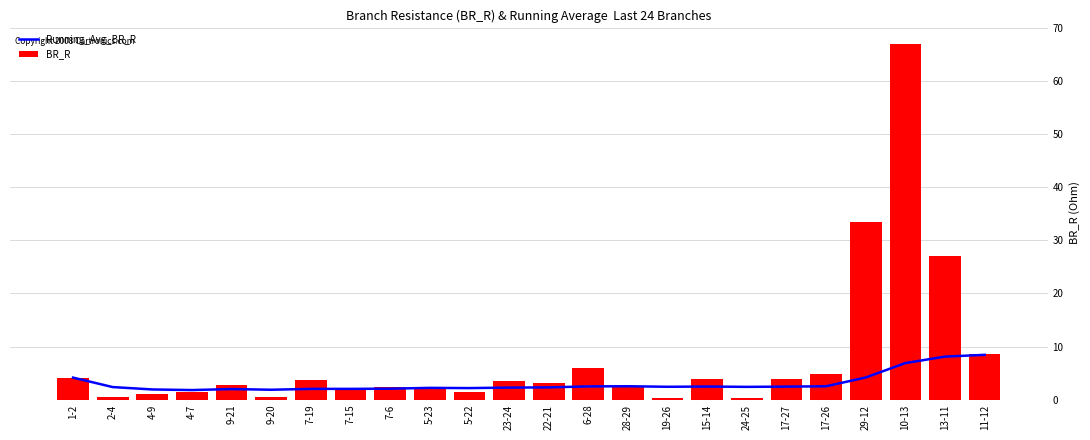

The value of BR_R at 4-9 is 0.7. True or false?

False